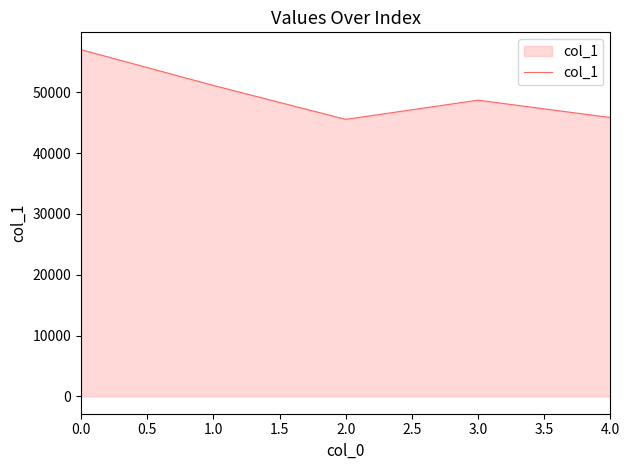

What is the maximum value shown in the chart?

57009